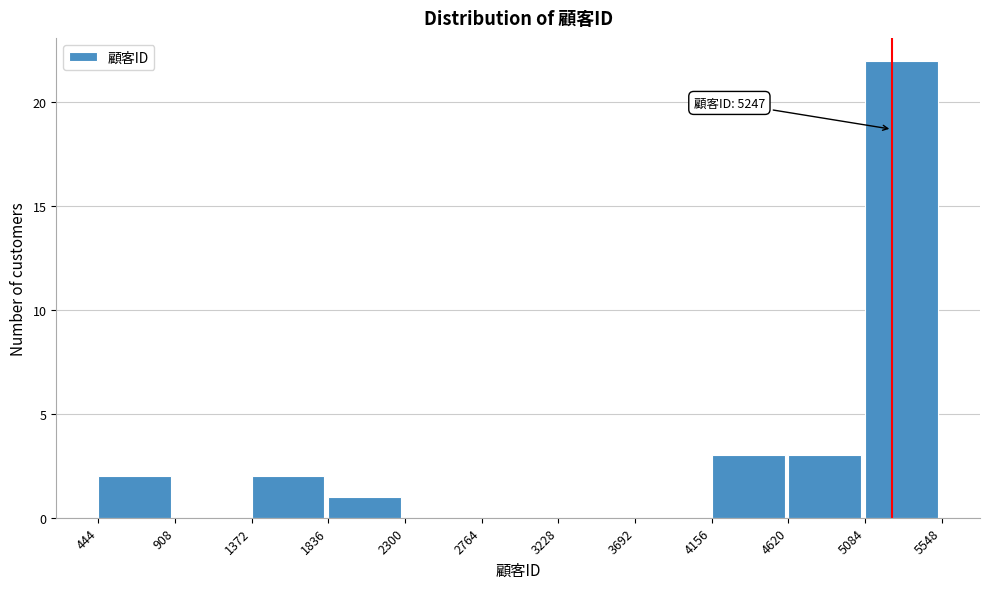

Which range on the x-axis has the tallest bar?

5084 to 5548